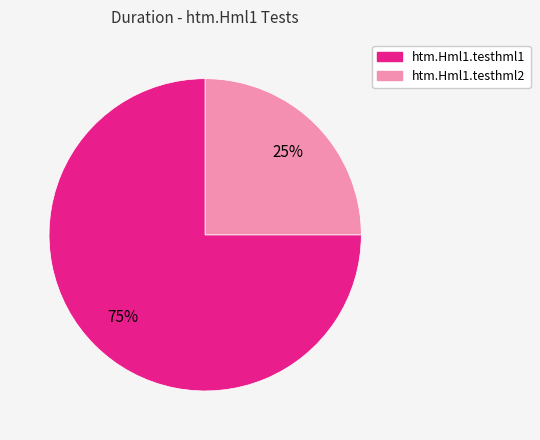

Which category has the biggest portion of the pie?

htm.Hml1.testhml1